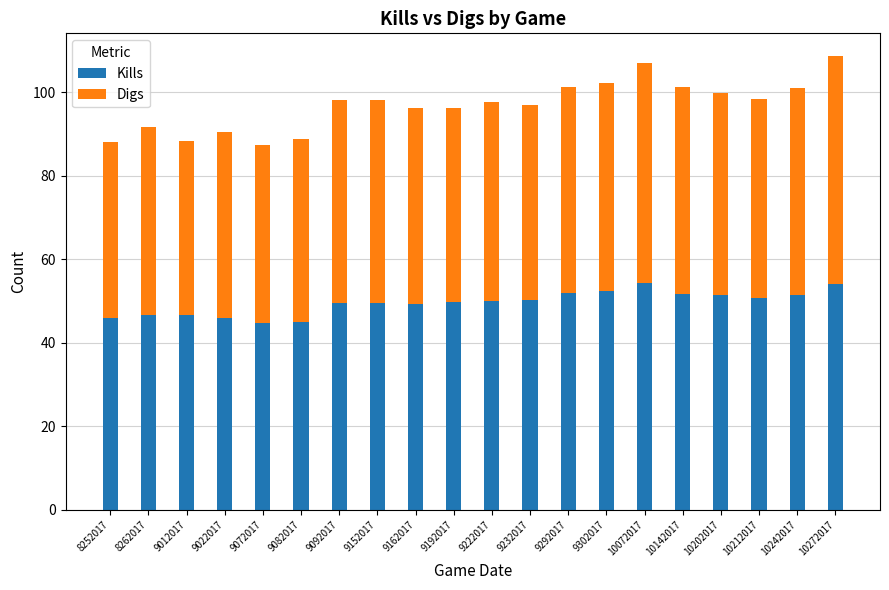

What is the difference between the maximum and minimum values in the Kills series?

9.6